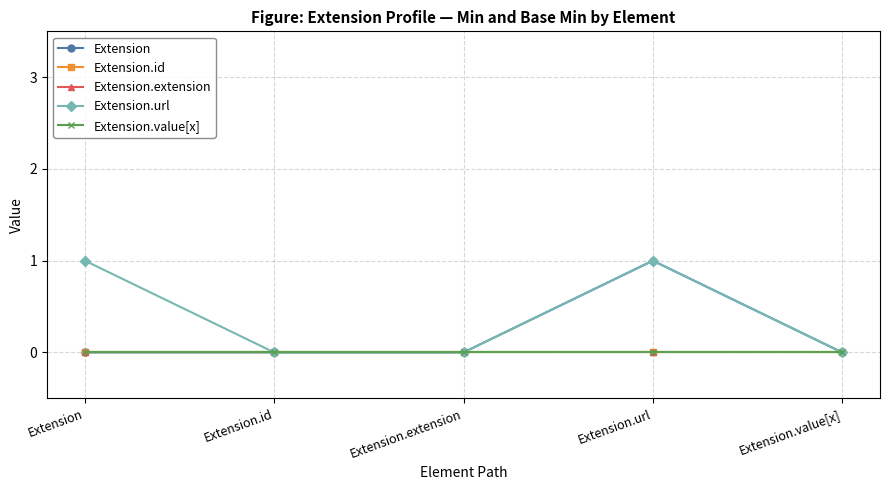

Which series changed the most between Extension.id and Extension.extension?

Extension